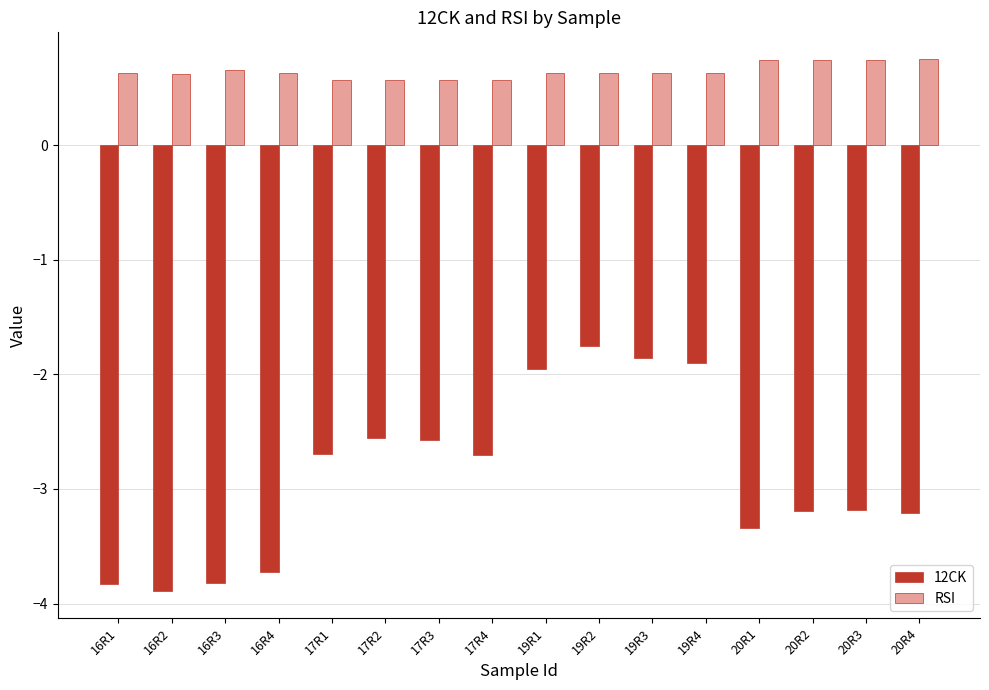

What are all the series names shown in the legend?

12CK, RSI